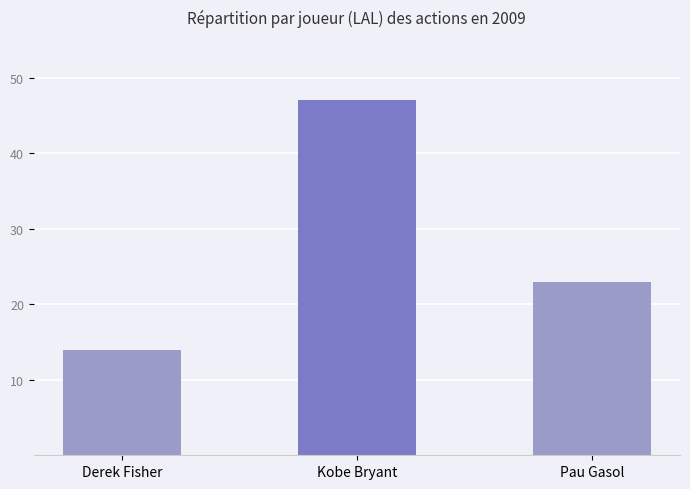

True or false: the data shows 23 at Pau Gasol.

True